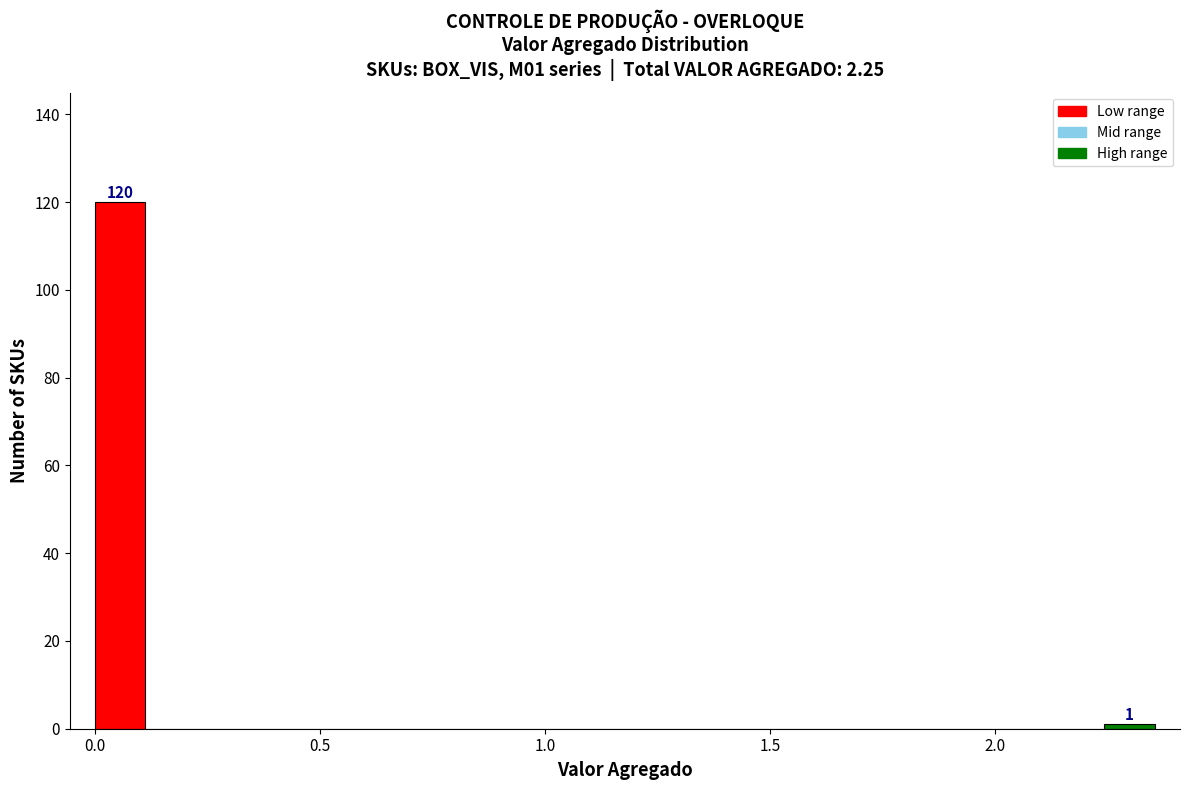

Read against the x-axis, roughly where is the centre of the tallest bar?

0.05